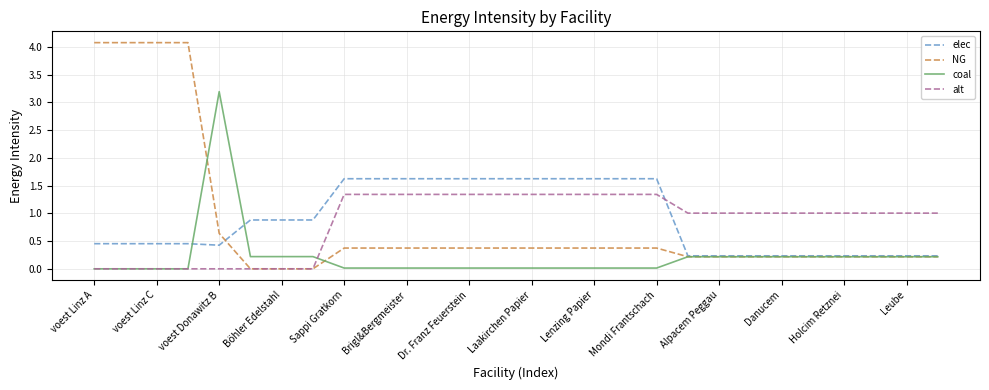

Which series has the largest range (max minus min)?

NG